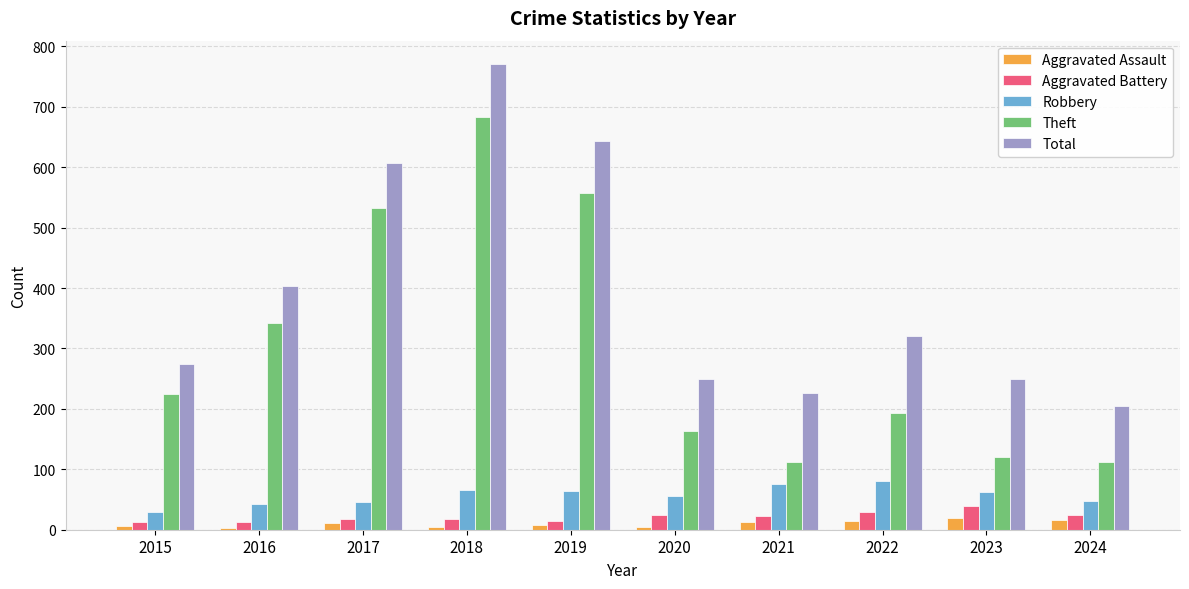

What is the average value of the Aggravated Battery series?

21